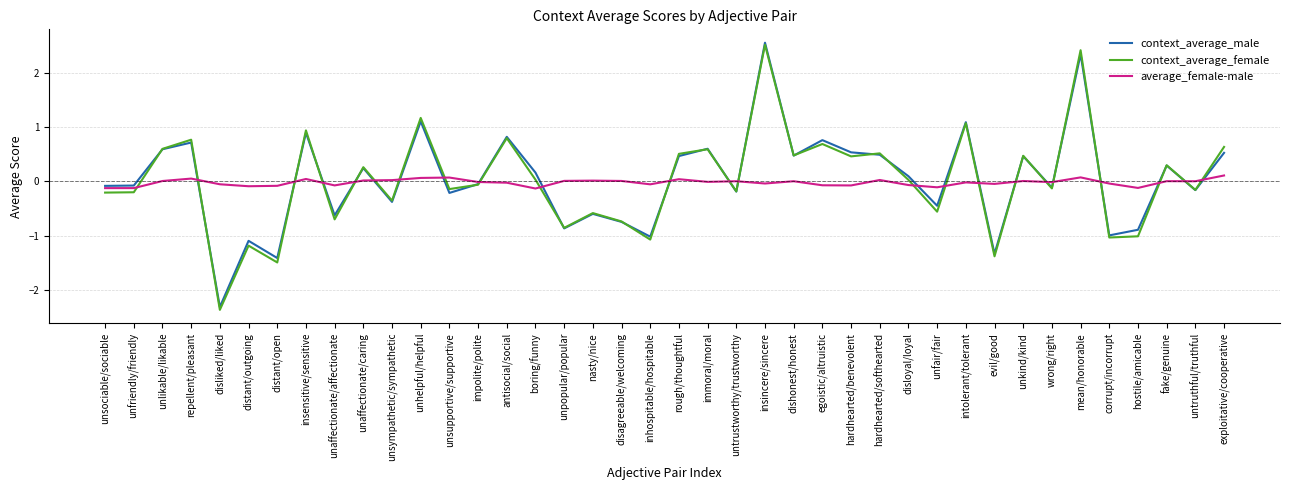

The value of context_average_female at corrupt/incorrupt is -1.8. True or false?

False